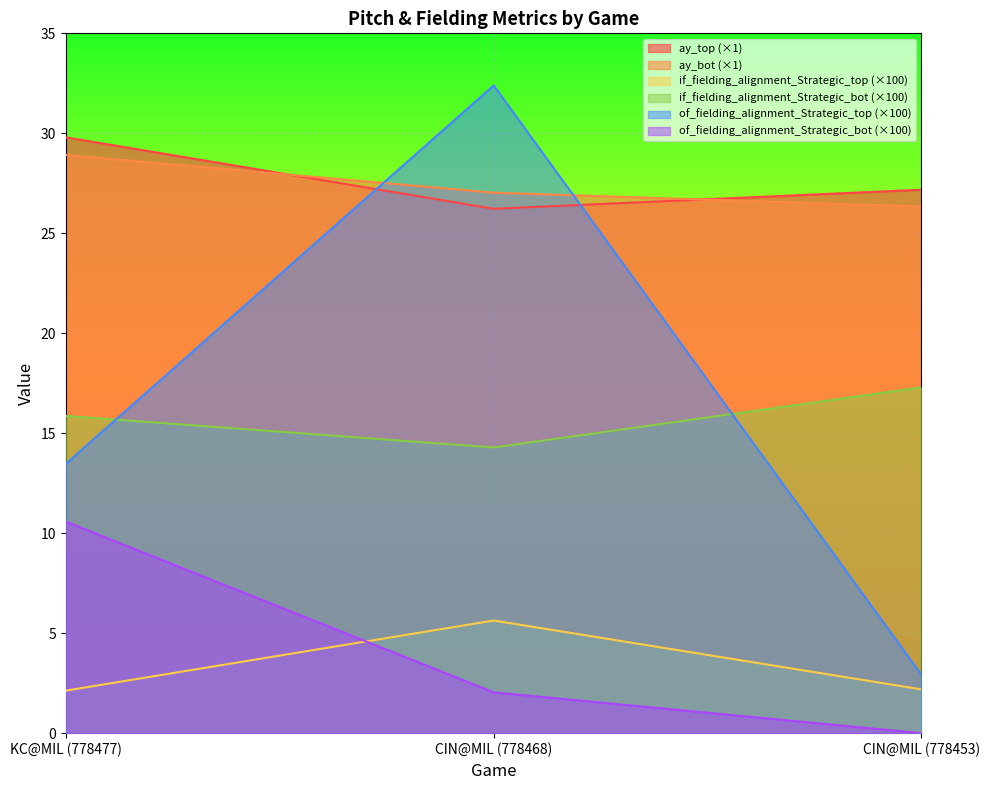

Which series changed the most between KC@MIL (778477) and CIN@MIL (778468)?

of_fielding_alignment_Strategic_top (×100)